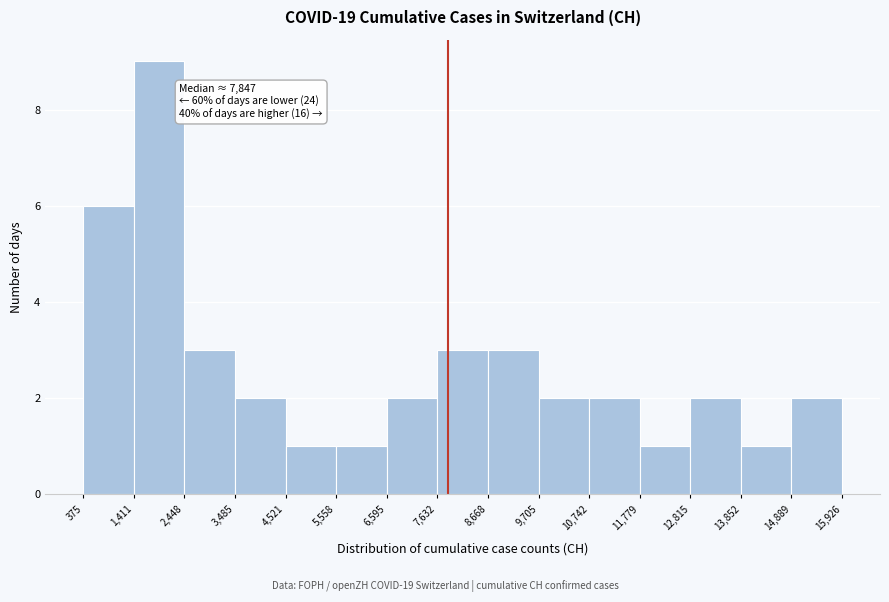

Over which range of the x-axis is the bar tallest?

1,411 to 2,448